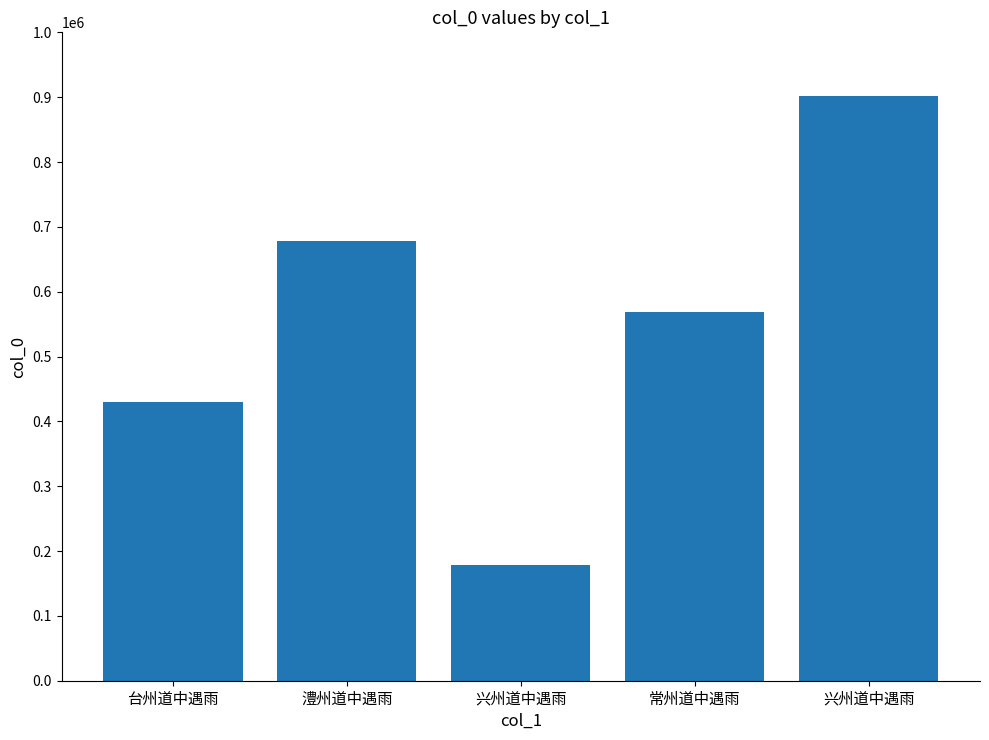

Does the chart contain any negative values?

No